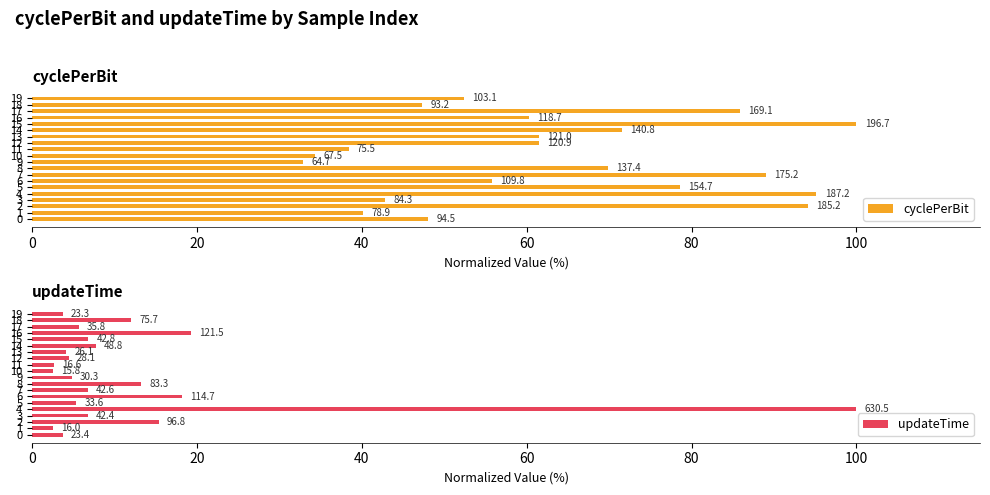

Reading left to right, list all the values displayed in this chart.

cyclePerBit: 48.0	40.1	94.1	42.9	95.2	78.6	55.8	89.1	69.8	32.9	34.3	38.4	61.4	61.5	71.6	100.0	60.3	85.9	47.4	52.4
updateTime: 3.7	2.5	15.4	6.7	100.0	5.3	18.2	6.8	13.2	4.8	2.5	2.6	4.5	4.1	7.7	6.8	19.3	5.7	12.0	3.7